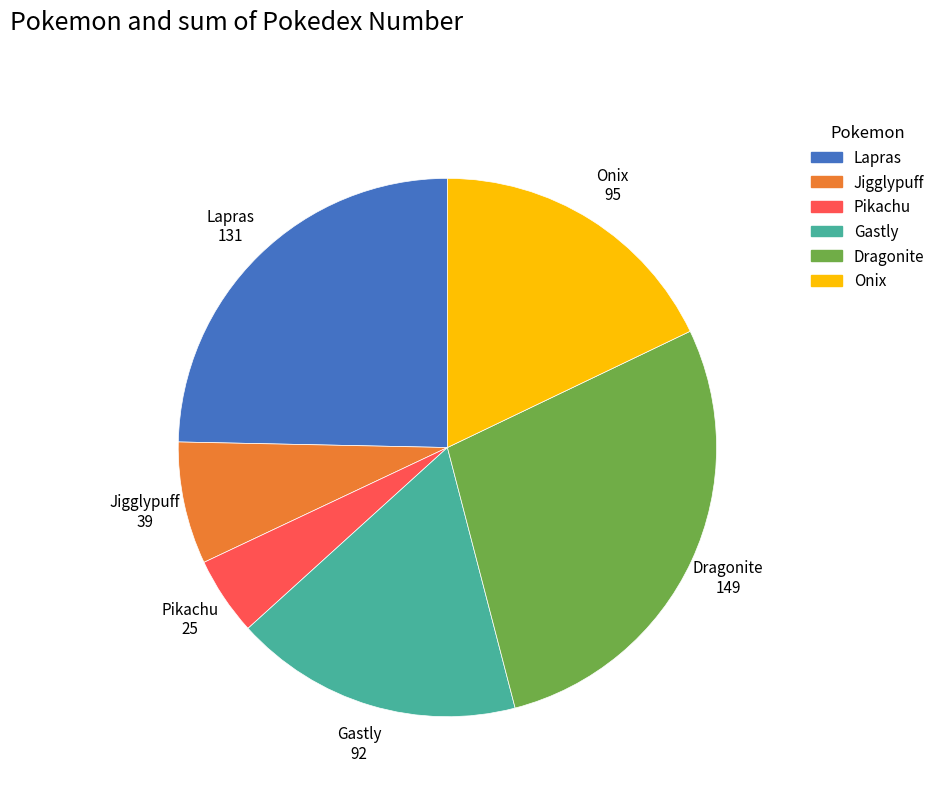

Is the sum of Dragonite and Gastly greater than half?

No